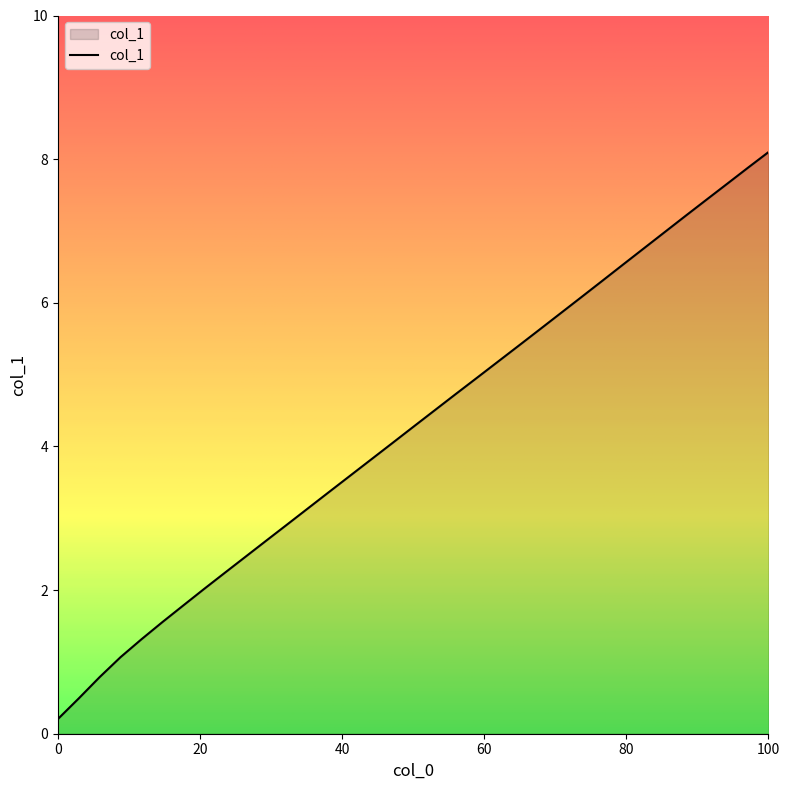

What is the difference between the maximum and minimum values?

7.9